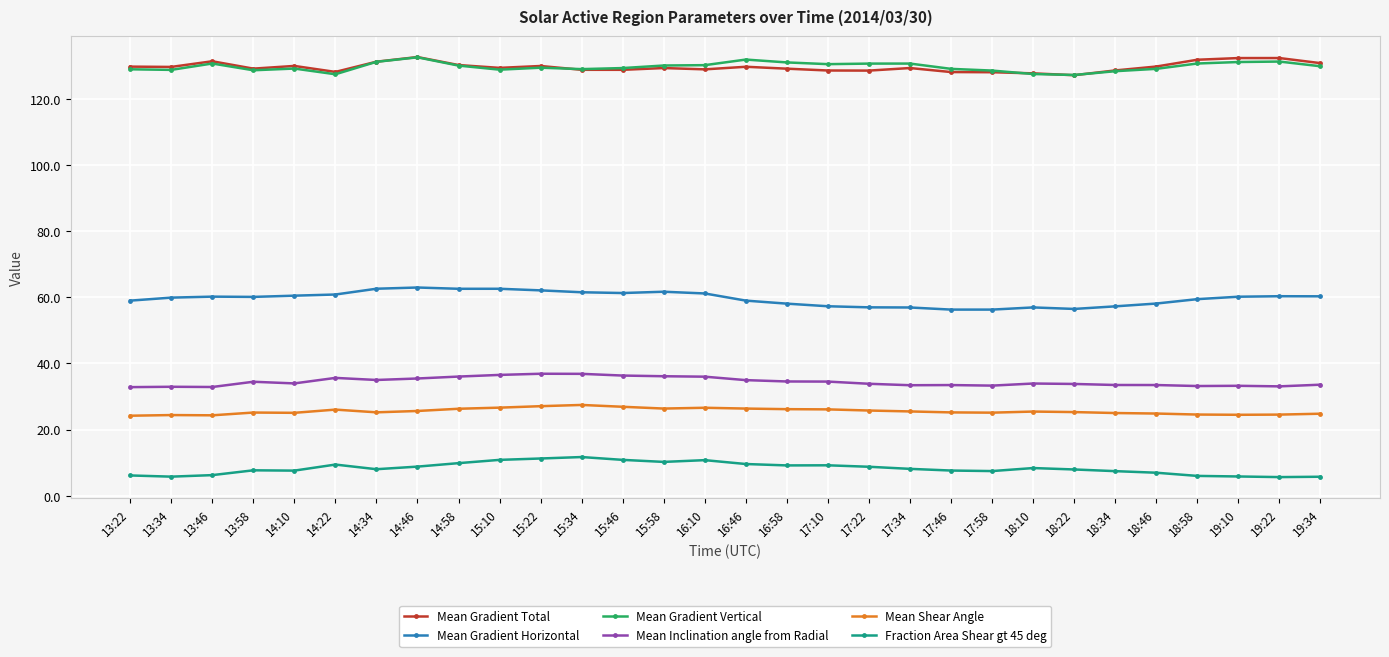

True or false: Mean Gradient Total and Mean Inclination angle from Radial intersect in this chart.

False